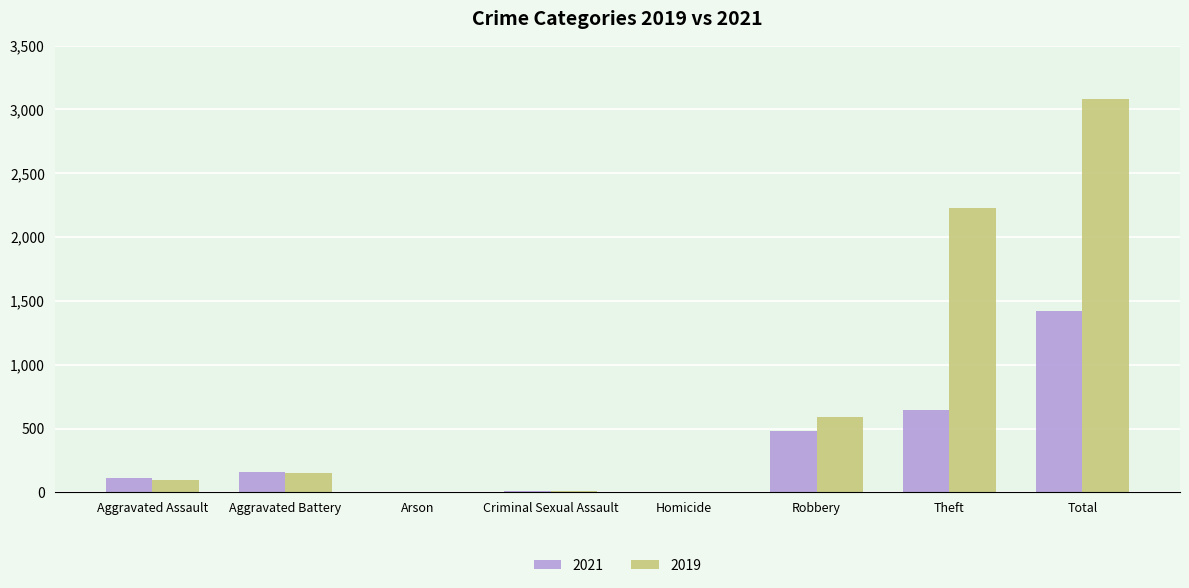

Is it true that 2021 equals 642 at Theft?

True